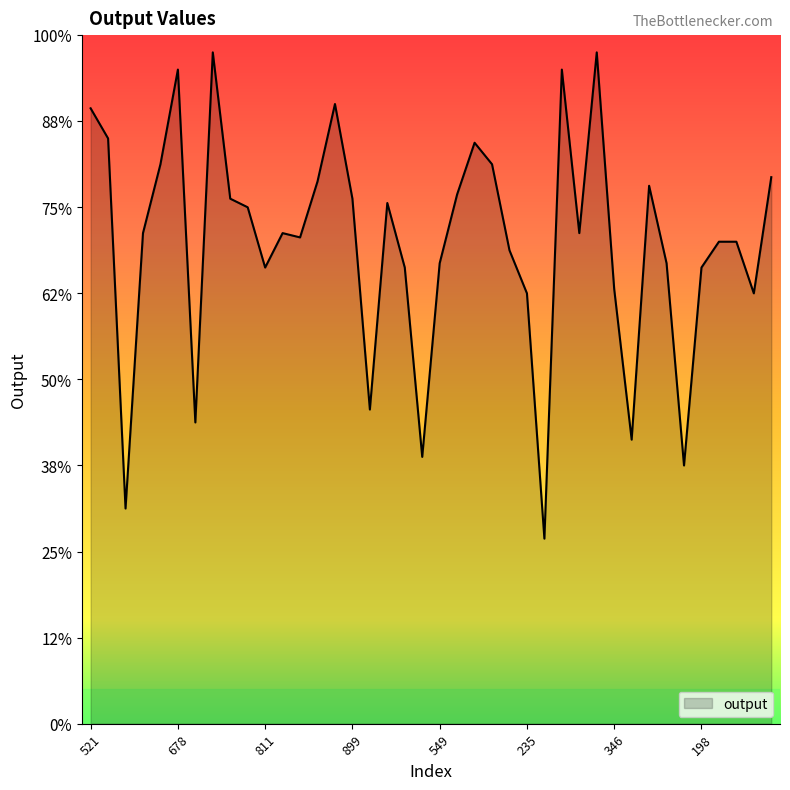

List the labels in order of value, largest first.

513, 947, 678, 986, 938, 521, 737, 371, 411, 527, 59, 973, 621, 174, 859, 899, 883, 136, 660, 76, 902, 636, 687, 584, 210, 549, 499, 811, 761, 198, 346, 235, 901, 280, 626, 139, 319, 370, 740, 101